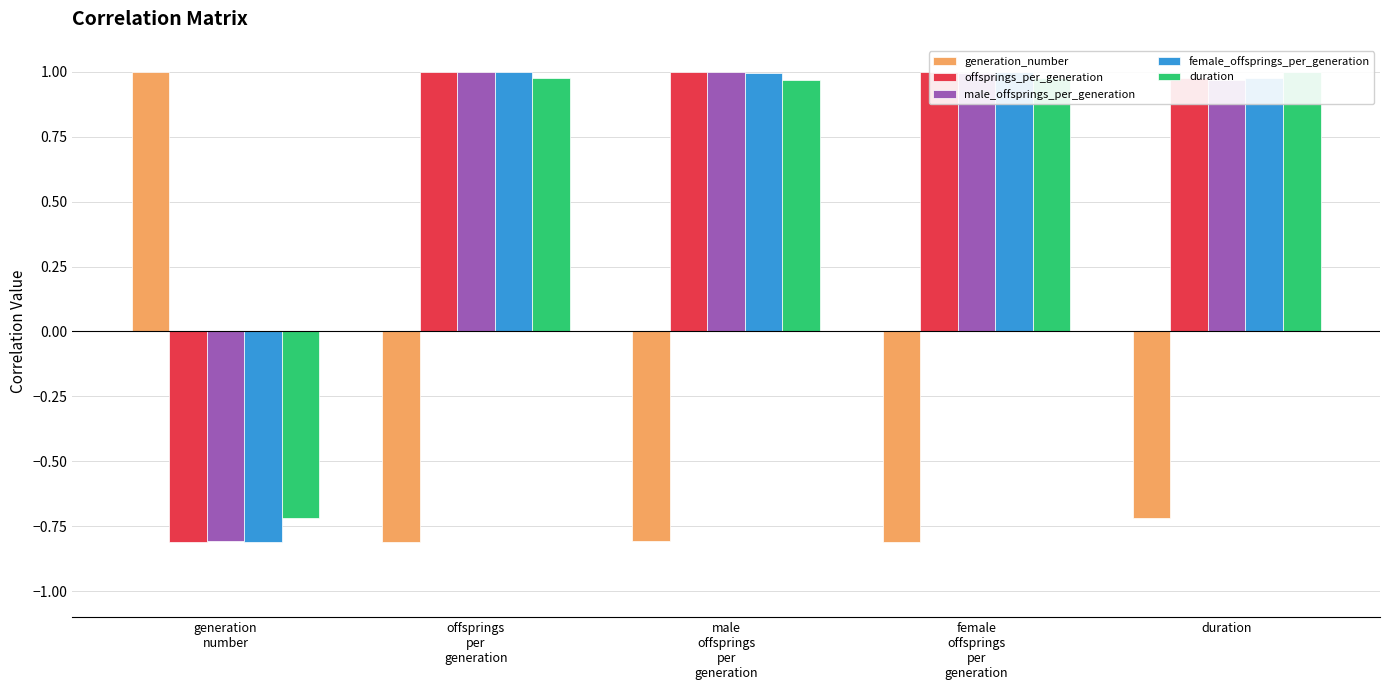

What is the spread (max minus min) of values at female
offsprings
per
generation?

1.8